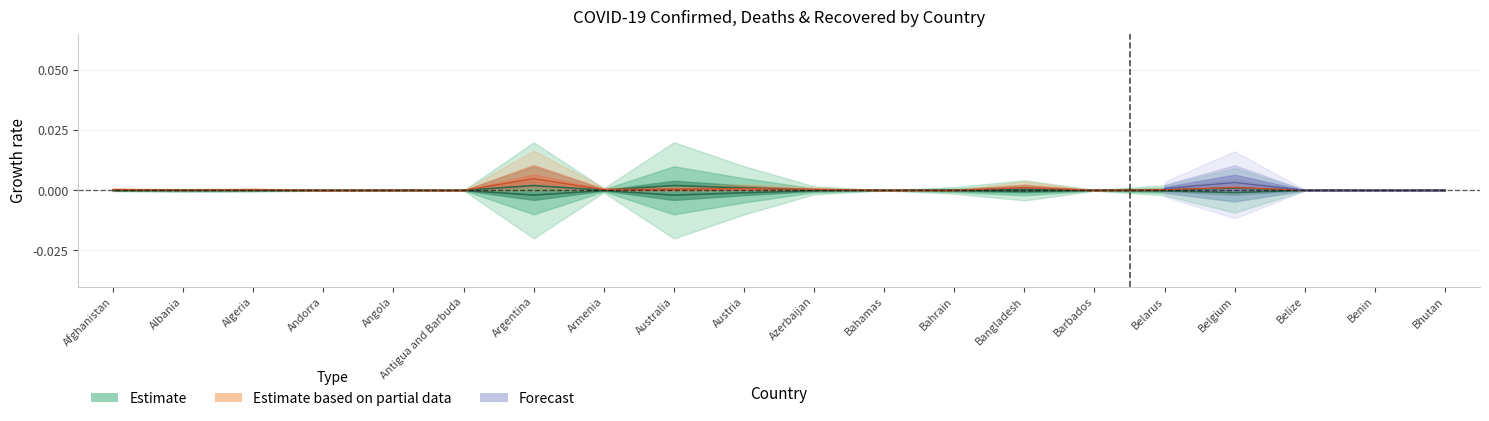

What is the label of the 19th point from the left?

Benin